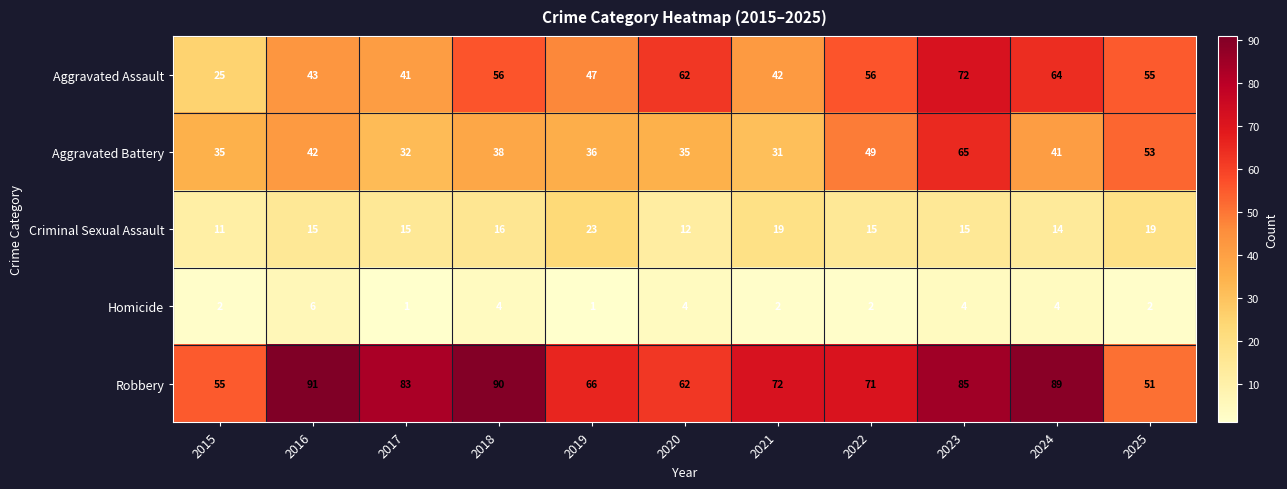

Which series has the largest total across all categories?

Robbery